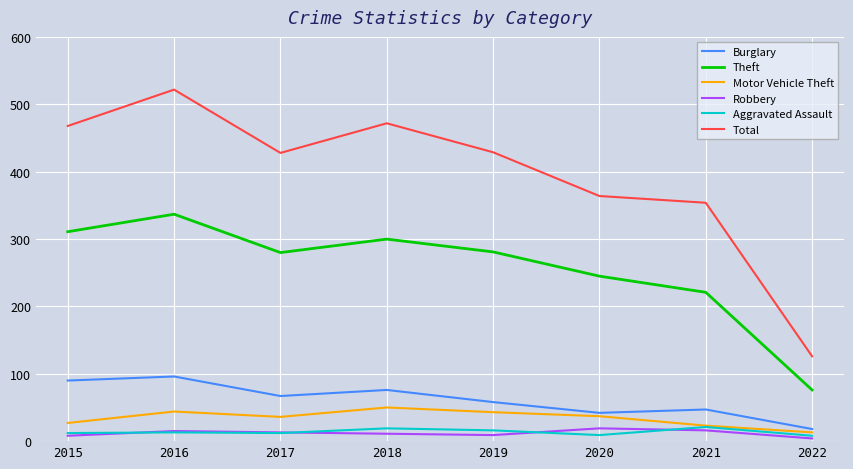

What is the difference between the maximum and minimum values in the Robbery series?

15